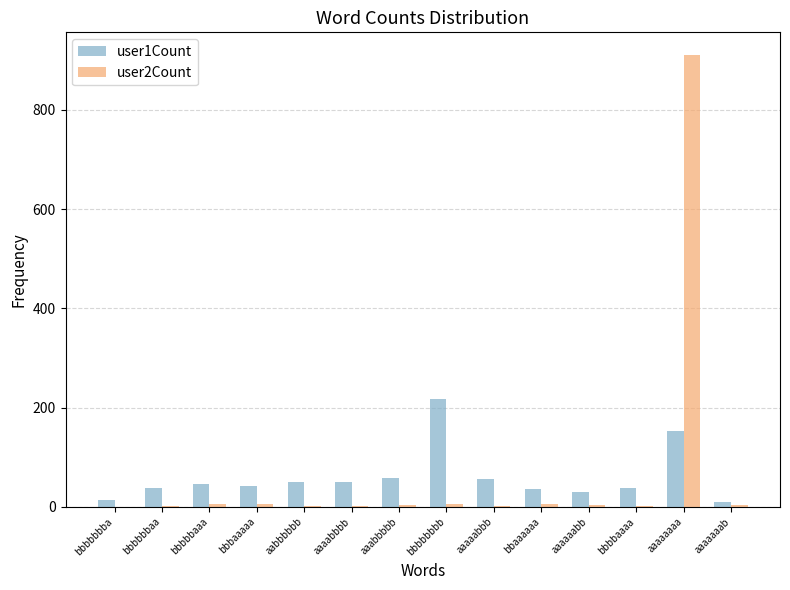

At which category is the sum across all series the highest?

aaaaaaaa